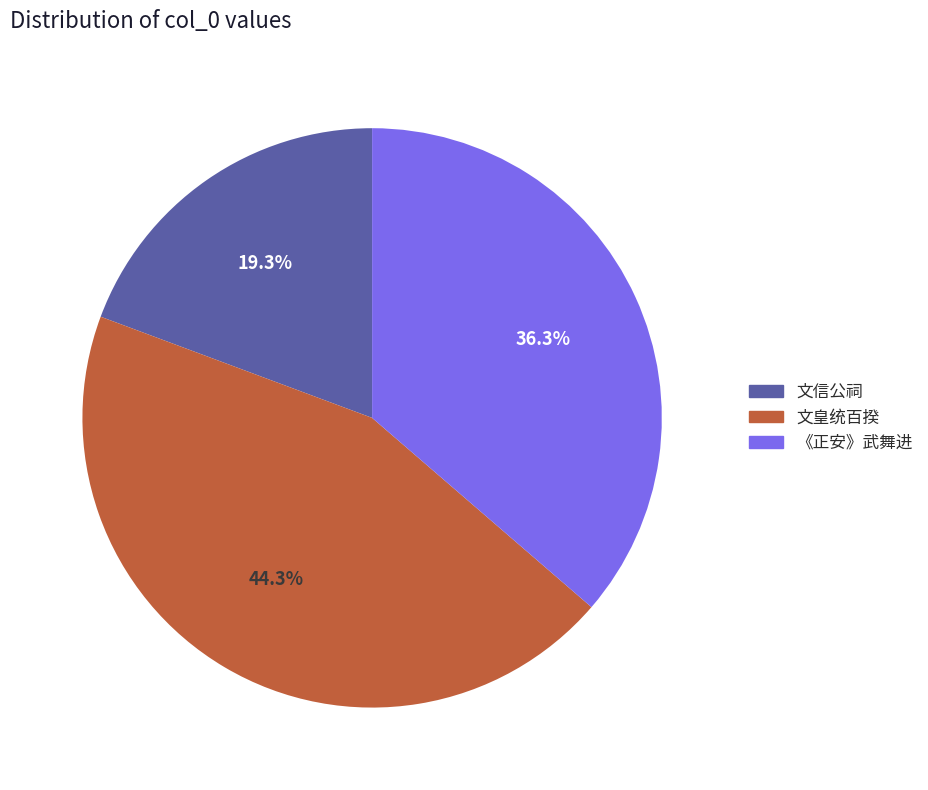

Is there any slice that represents more than half of the pie?

No